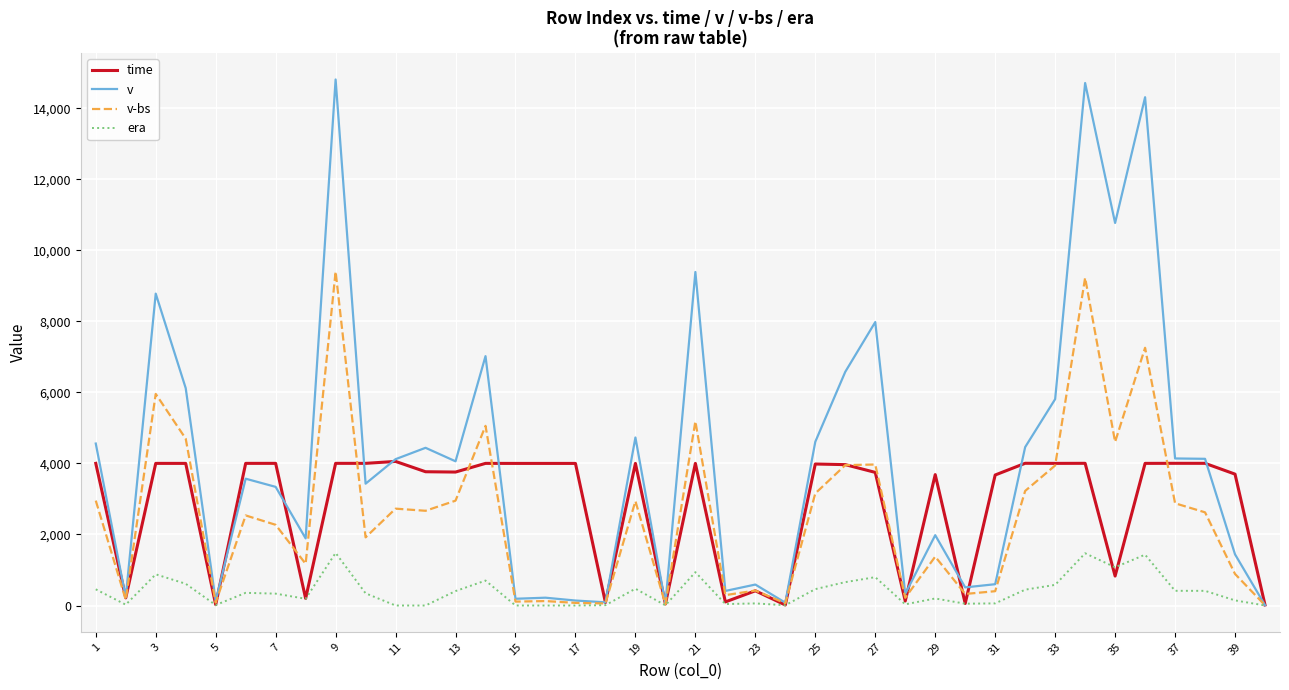

What is the greatest value displayed?

14810.0